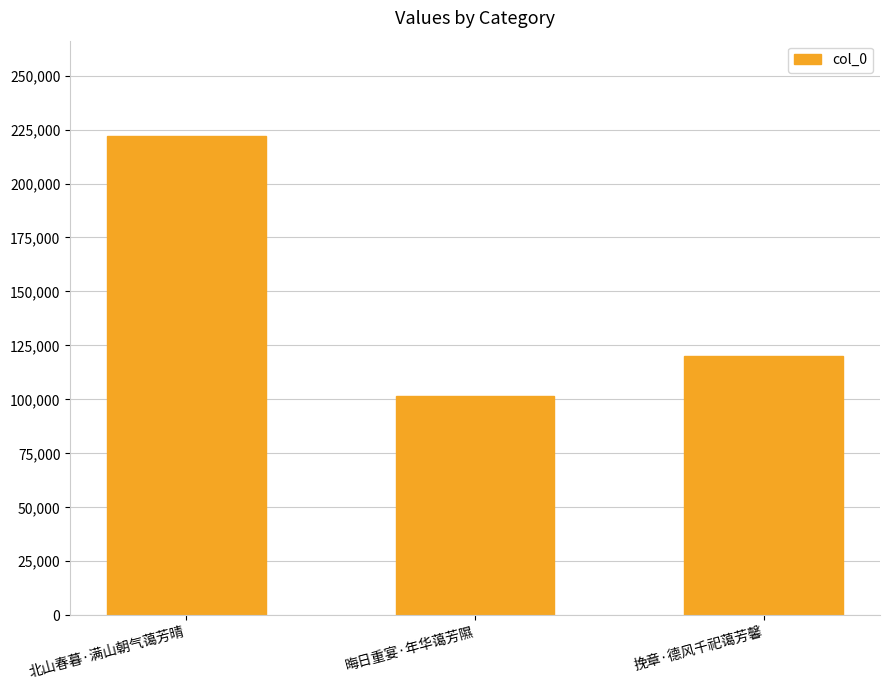

What is the label of the 3rd bar from the right?

北山春暮·满山朝气蔼芳晴